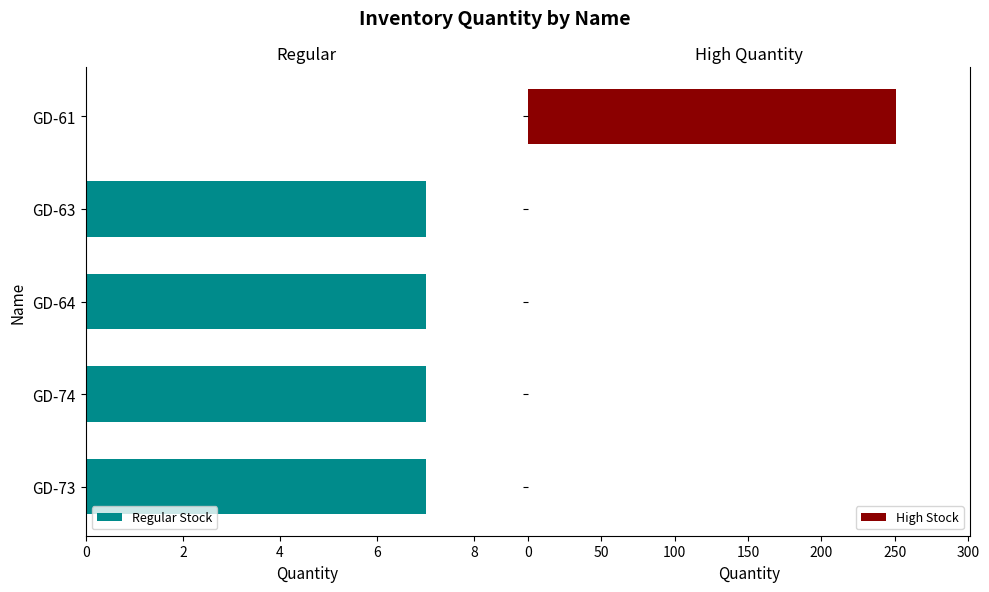

The value of Regular Stock at GD-74 is 7. True or false?

True